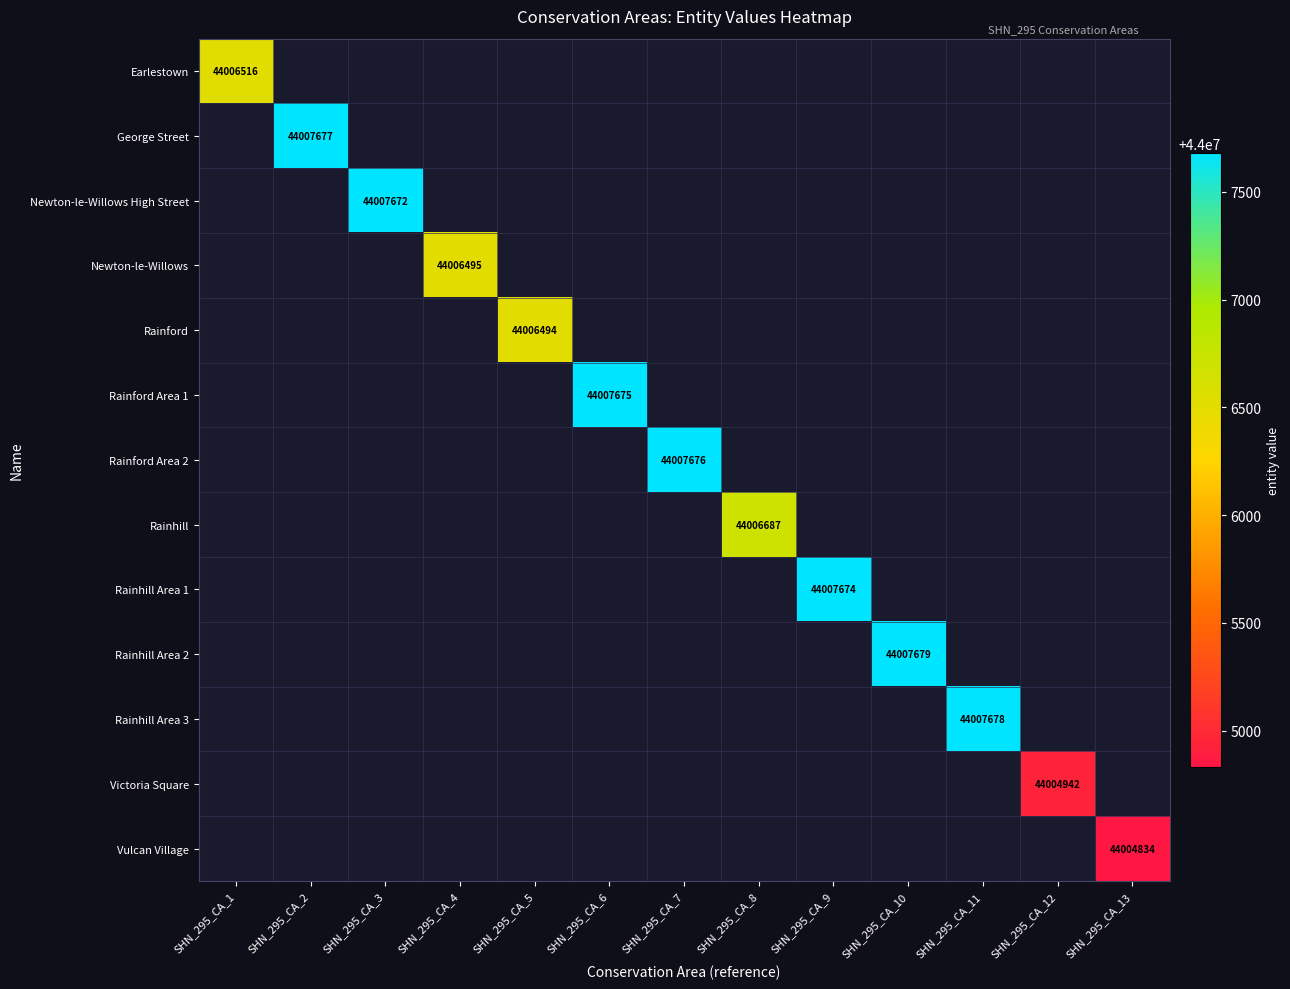

At which category does the chart reach its peak across all series?

SHN_295_CA_10